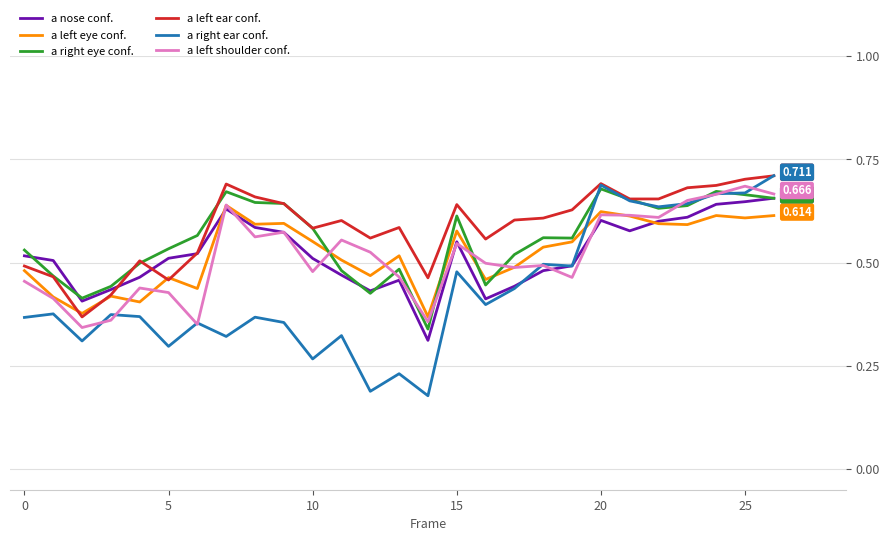

Which series has the widest spread of values?

a right ear conf.